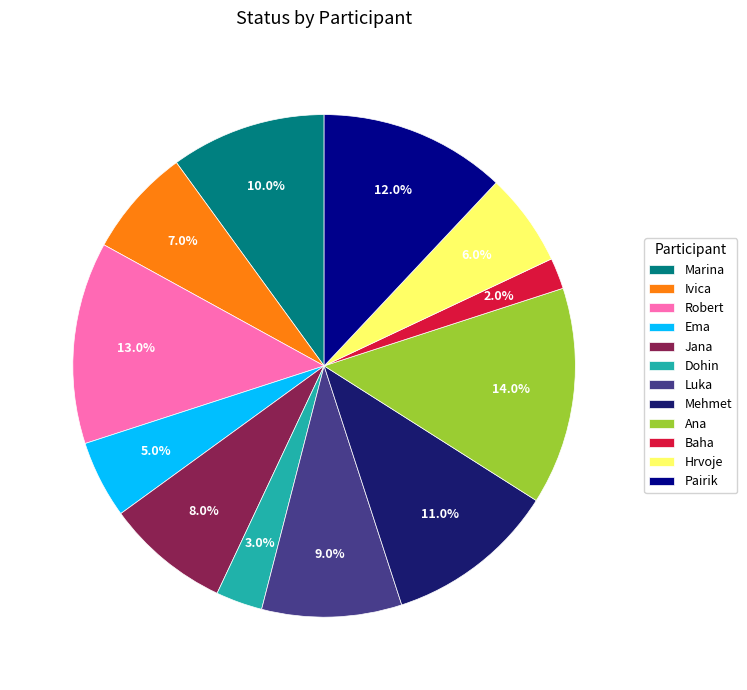

What portion of the pie excludes Robert?

87.0%